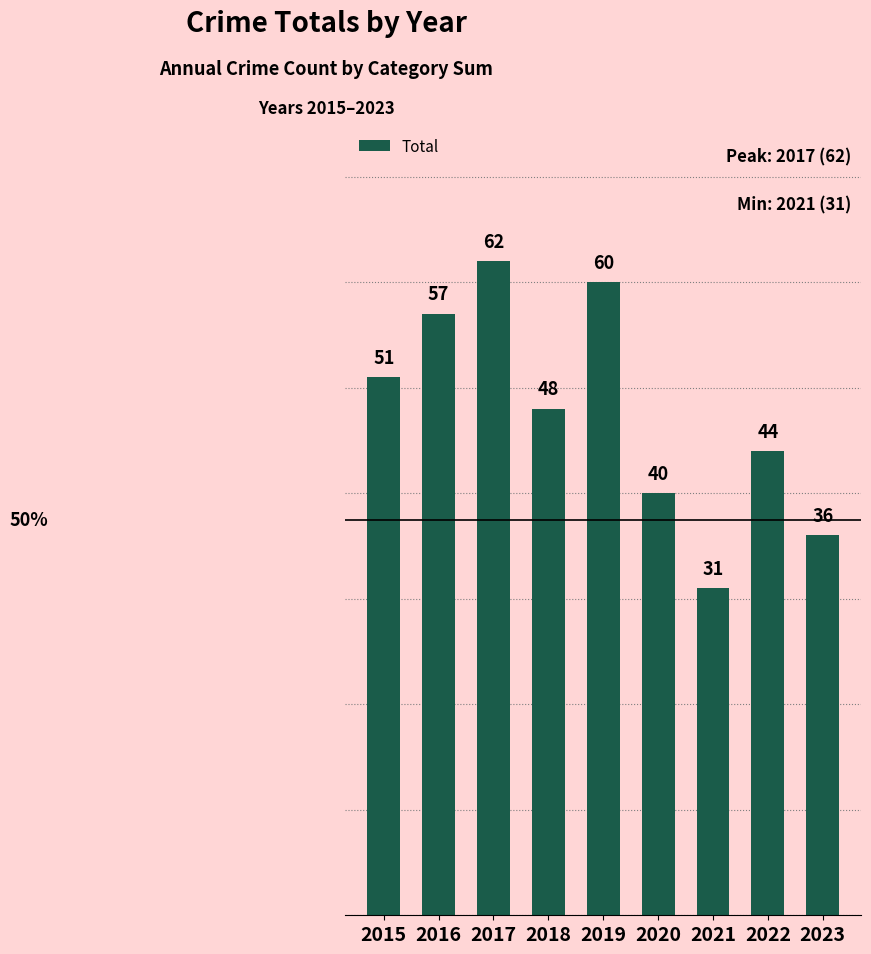

Reading left to right, list all the values displayed in this chart.

51	57	62	48	60	40	31	44	36